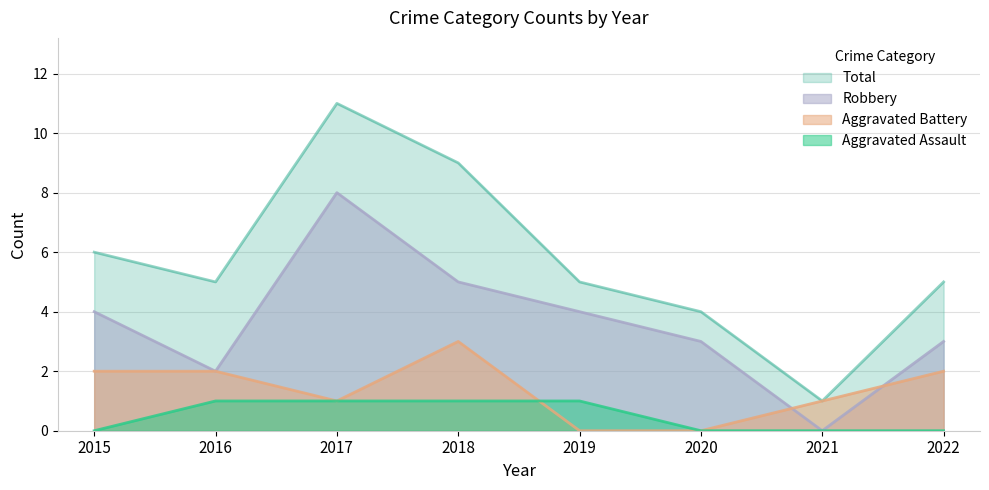

True or false: Aggravated Assault has more than 2 interior local peaks.

False